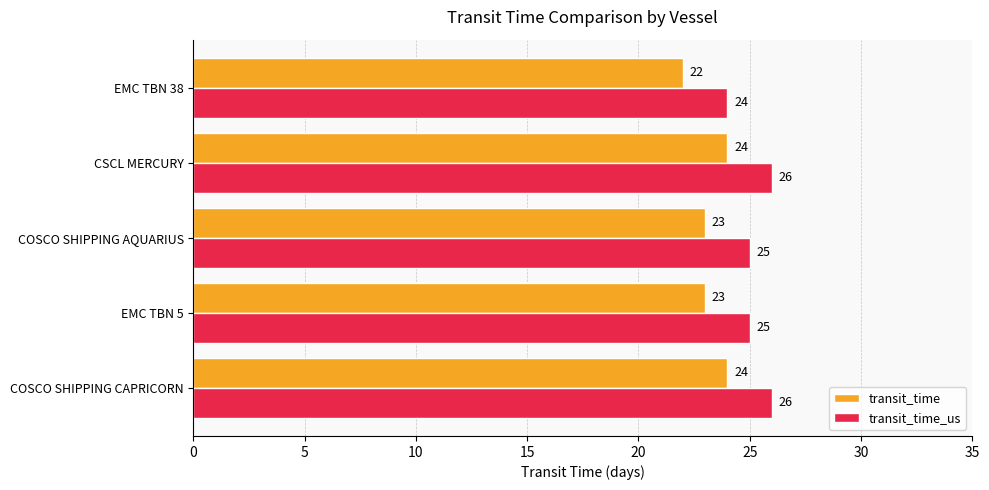

Is it true that transit_time equals 23 at COSCO SHIPPING AQUARIUS?

True